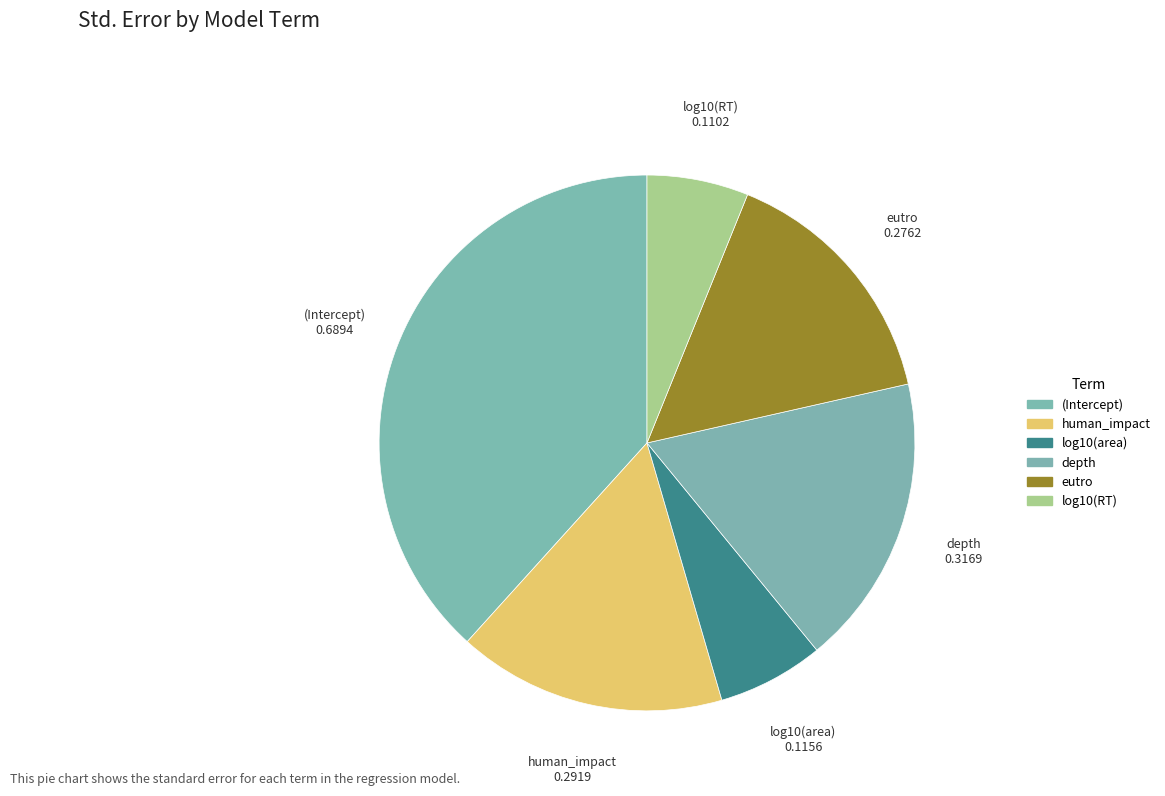

To the nearest percent, what is the difference between the depth and log10(RT) slice percentages?

11%